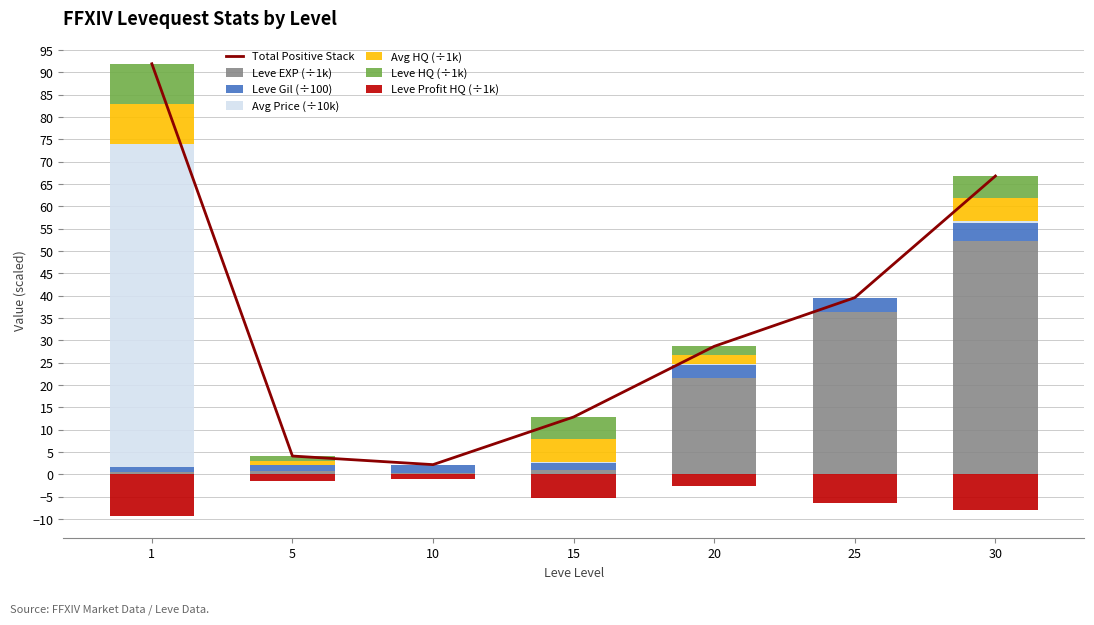

Reading left to right, list all the values displayed in this chart.

Leve EXP: 1=0.6	5=0.7	10=0.4	15=0.9	20=21.6	25=36.4	30=52.2
Leve Gil: 1=1.1	5=1.4	10=1.7	15=1.7	20=3.0	25=3.2	30=4.1
currentAveragePrice: 1=72.2	5=0.0	10=0.0	15=0.2	20=0.1	25=0.0	30=0.5
currentAveragePriceHQ: 1=9.0	5=1.0	10=0.0	15=5.0	20=2.0	25=0.0	30=5.0
LevePriceHQ: 1=9.0	5=1.0	10=0.0	15=5.0	20=2.0	25=0.0	30=5.0
LeveProfitHQ: 1=-9.2	5=-1.5	10=-1.0	15=-5.4	20=-2.5	25=-6.3	30=-7.9